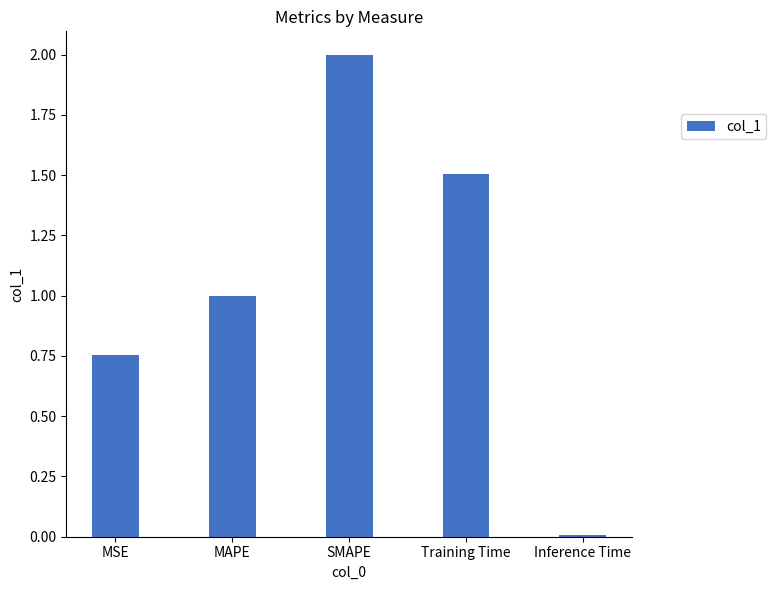

Is it true that the value at MAPE is 1.3?

False